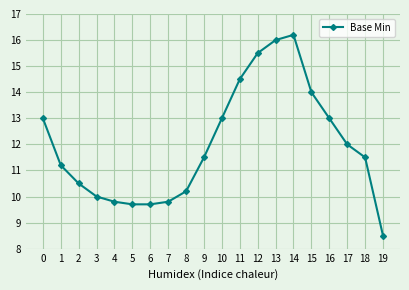

Reading left to right, what are all the values shown in this chart?

13.0	11.2	10.5	10.0	9.8	9.7	9.7	9.8	10.2	11.5	13.0	14.5	15.5	16.0	16.2	14.0	13.0	12.0	11.5	8.5